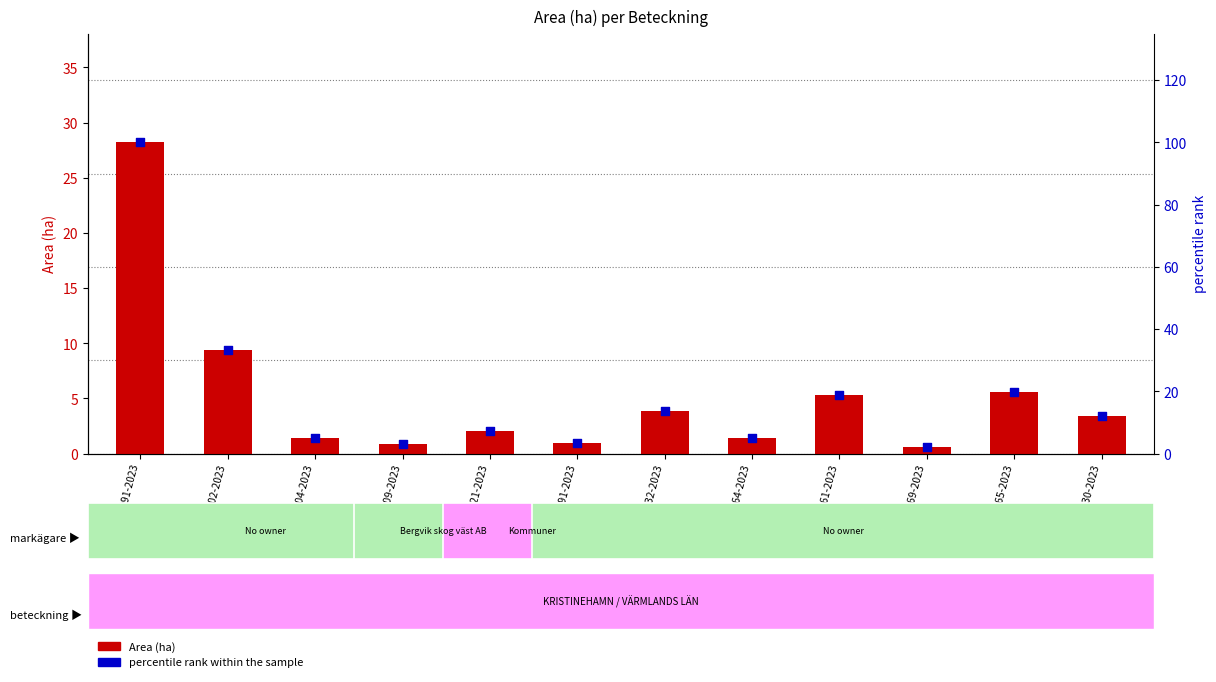

Which series reaches the minimum Y coordinate?

Area (ha)